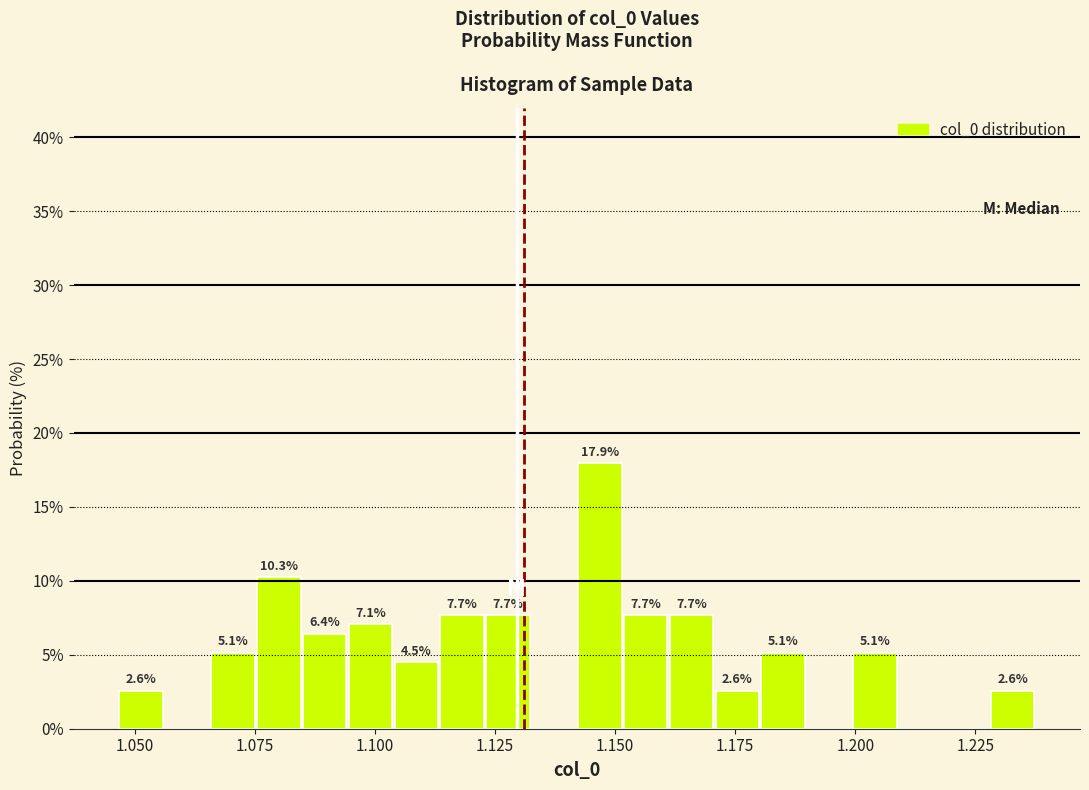

Around what value on the x-axis is the tallest bar? Give the approximate position of its centre, as read against the axis.

1.145